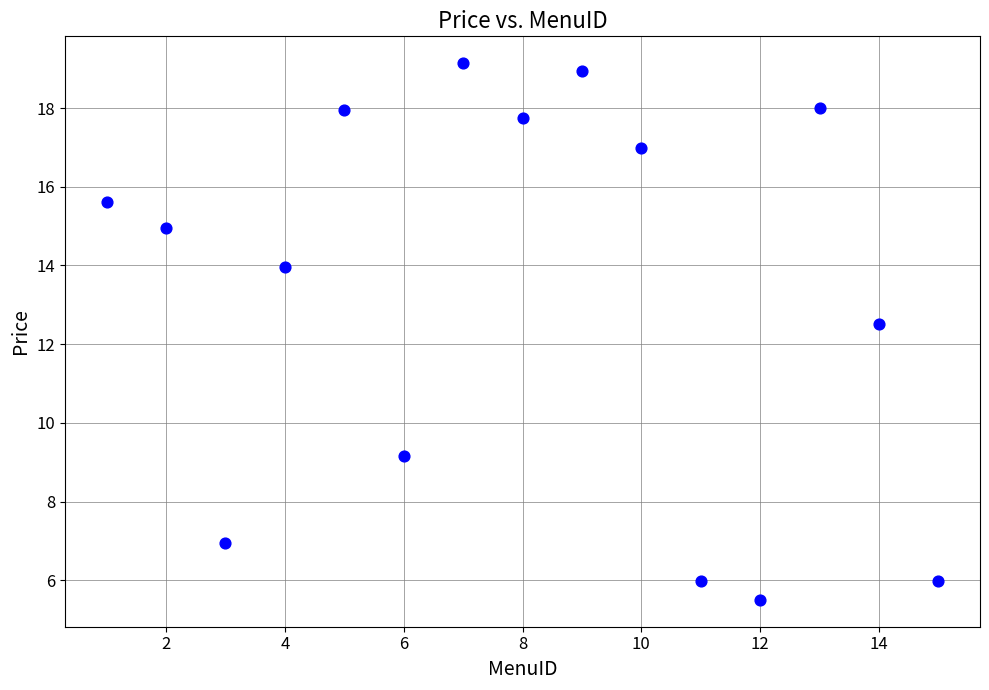

What Y value in the scatter plot is closest to 12?

12.5